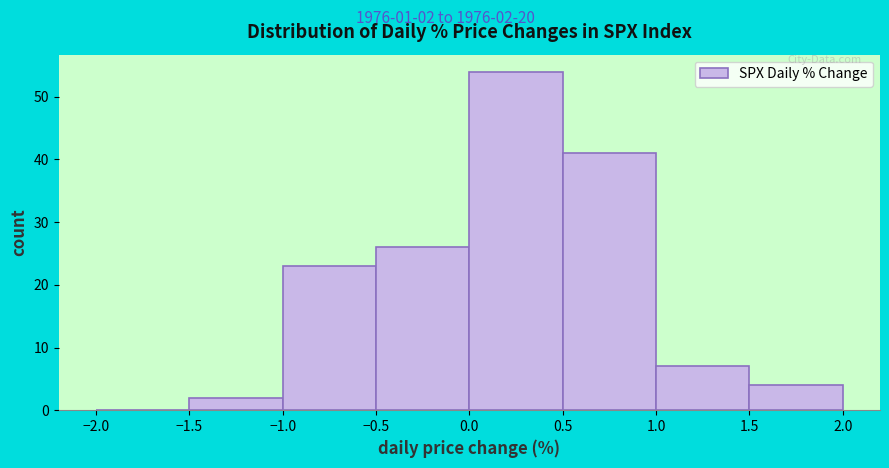

Which range on the x-axis has the tallest bar?

0.0 to 0.5